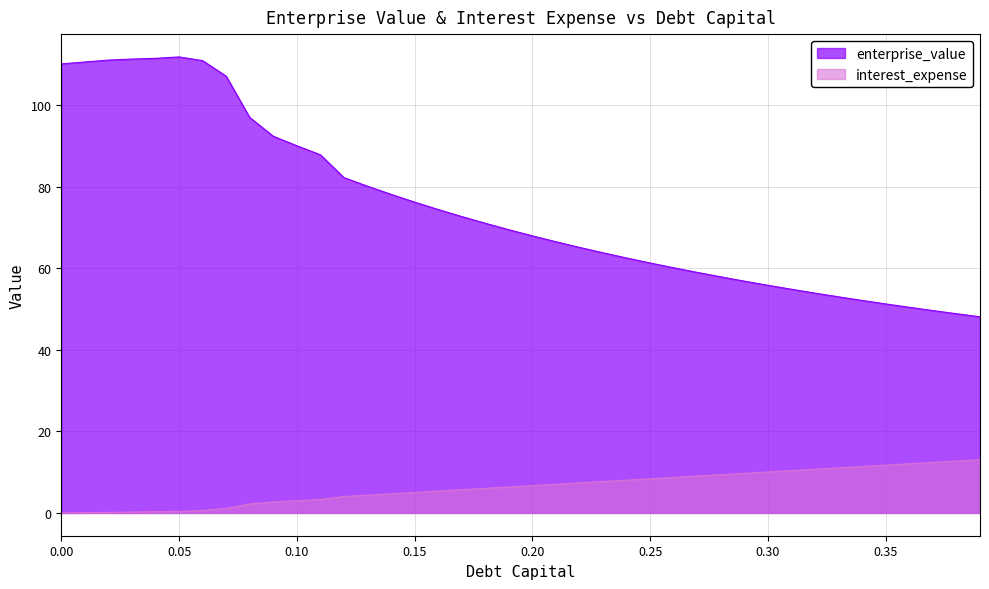

At which label does debt_capital first exceed 6?

0.18